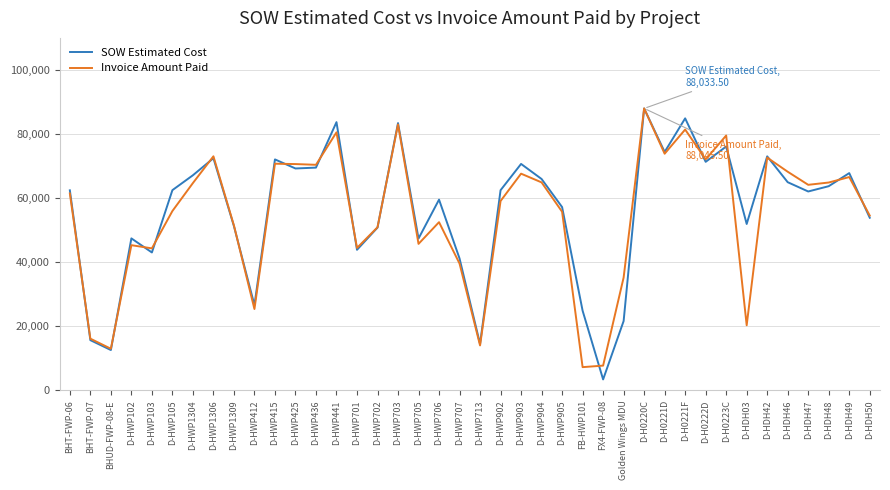

What are all the series names shown in the legend?

SOW Estimated Cost, Invoice Amount Paid